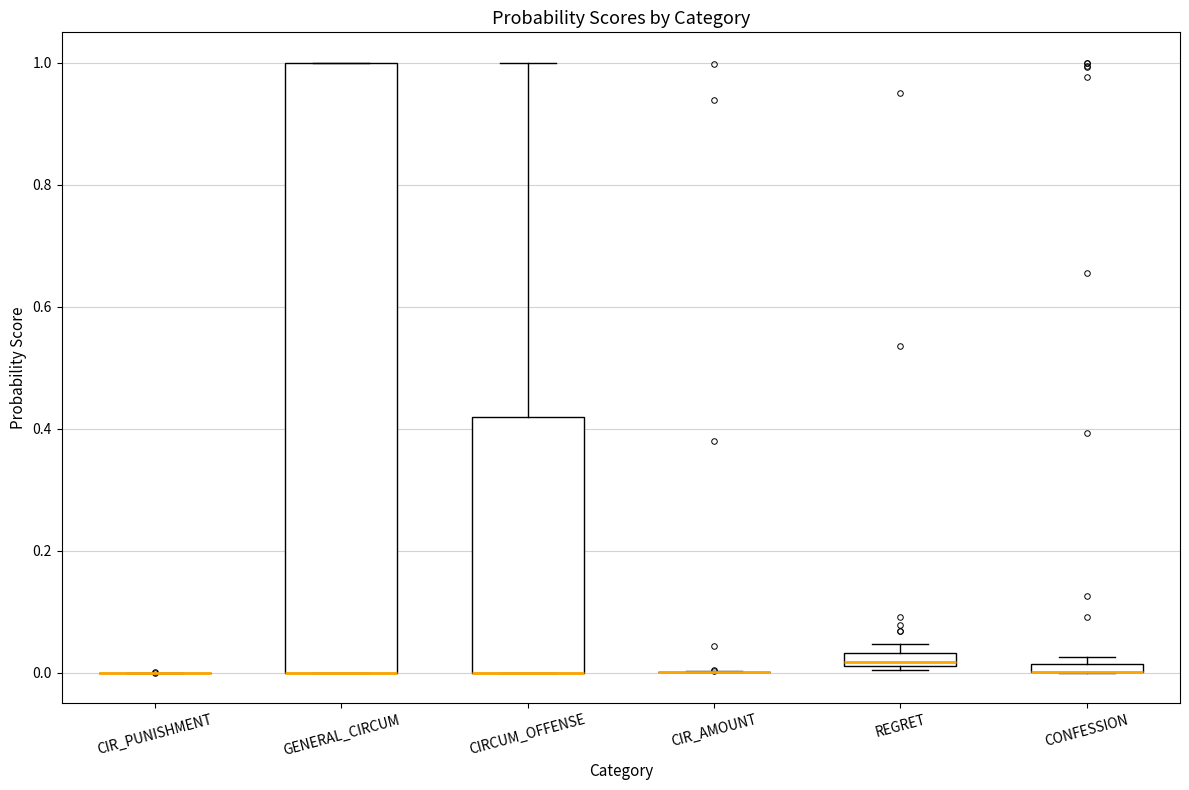

Where is the upper edge of the box for REGRET on the y-axis? The values are not printed on the chart, so give them approximately, as read against the axis.

0.04